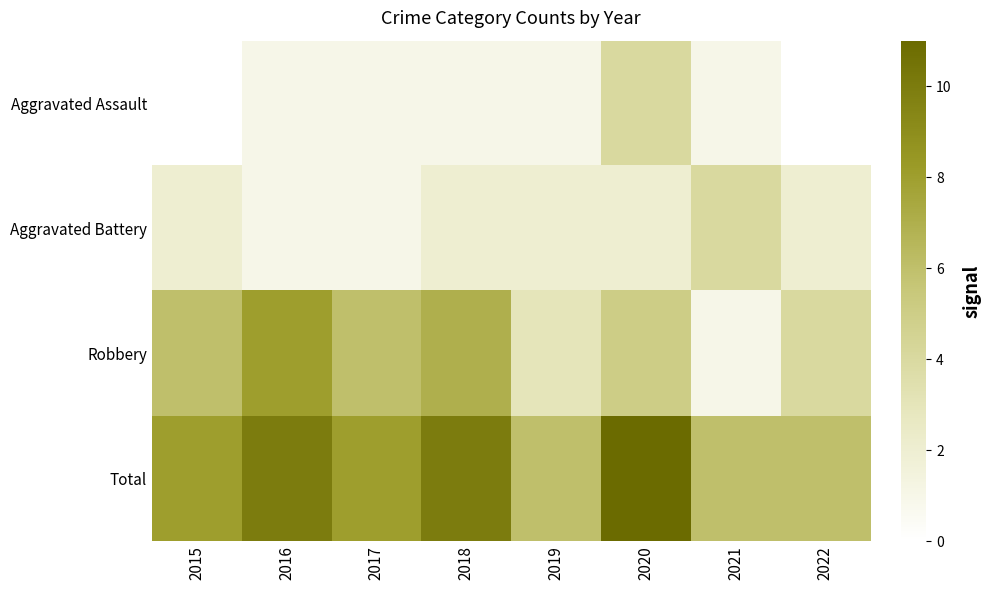

Read the Aggravated Battery value at 2018.

2.0